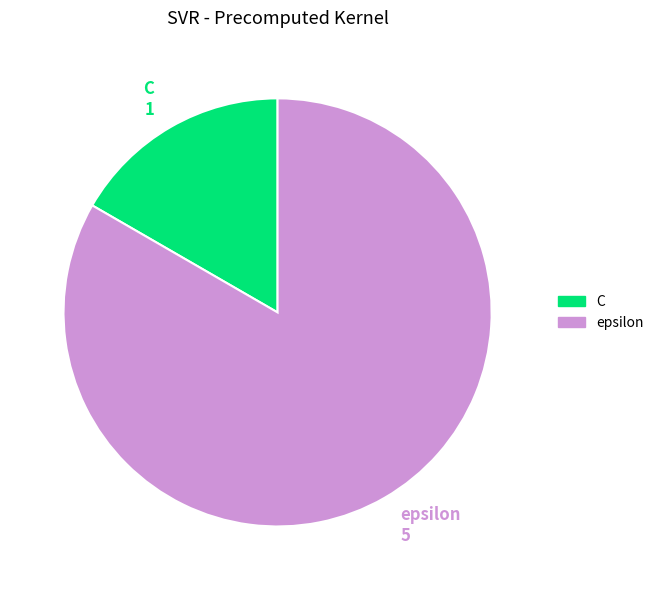

Does any single category account for the majority?

Yes